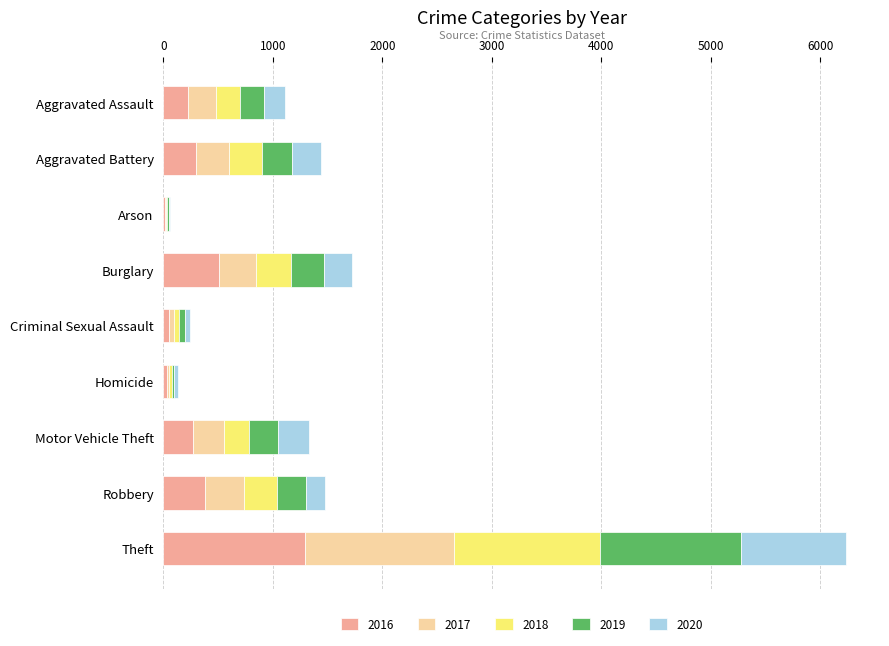

What is the total value across all series at Motor Vehicle Theft?

1331